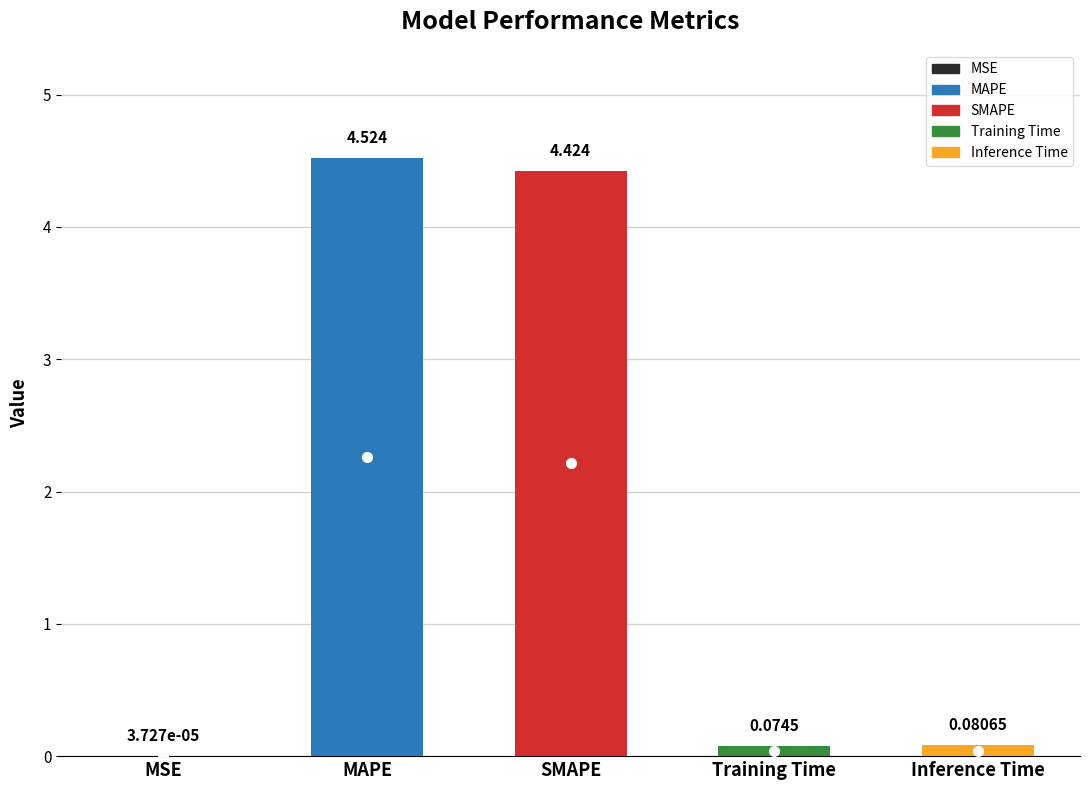

Which category has the lowest value across all series?

MSE